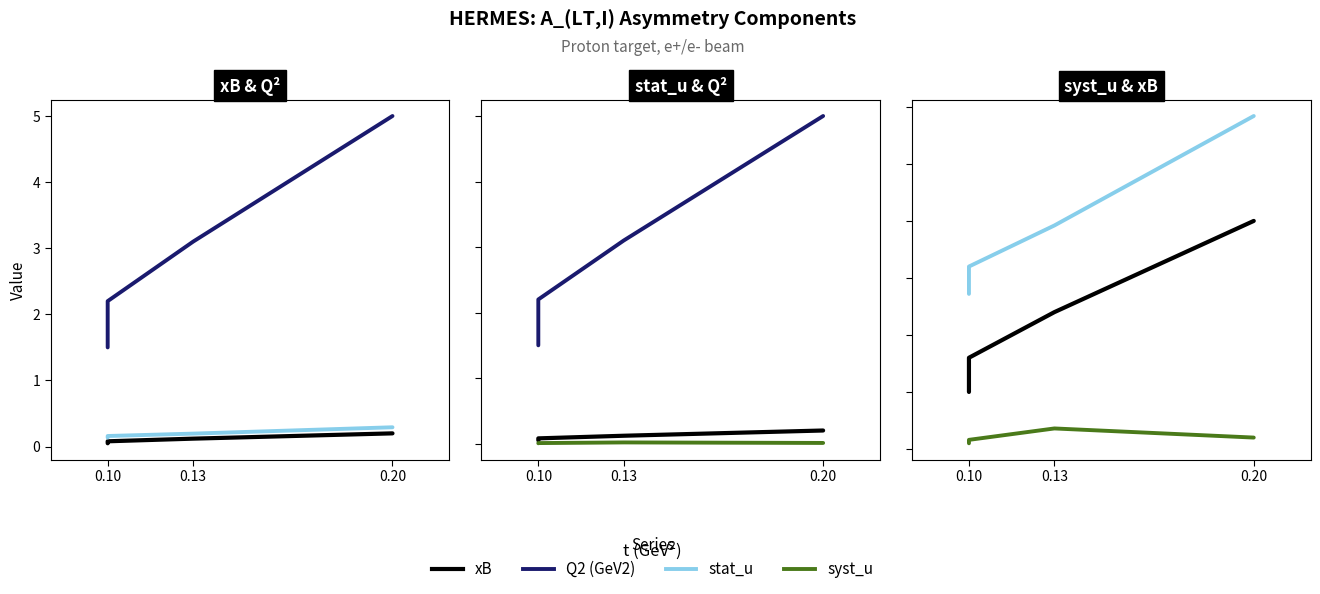

Rank the series at 0.13 from lowest to highest value.

syst_u, xB, stat_u, Q2 (GeV2)